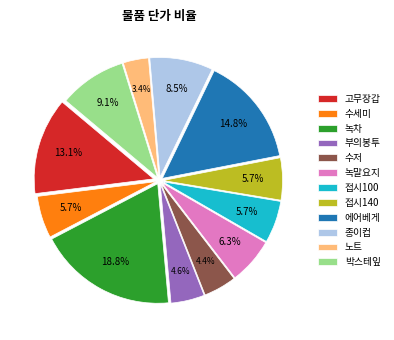

Which has a higher value, 접시140 or 수저?

접시140